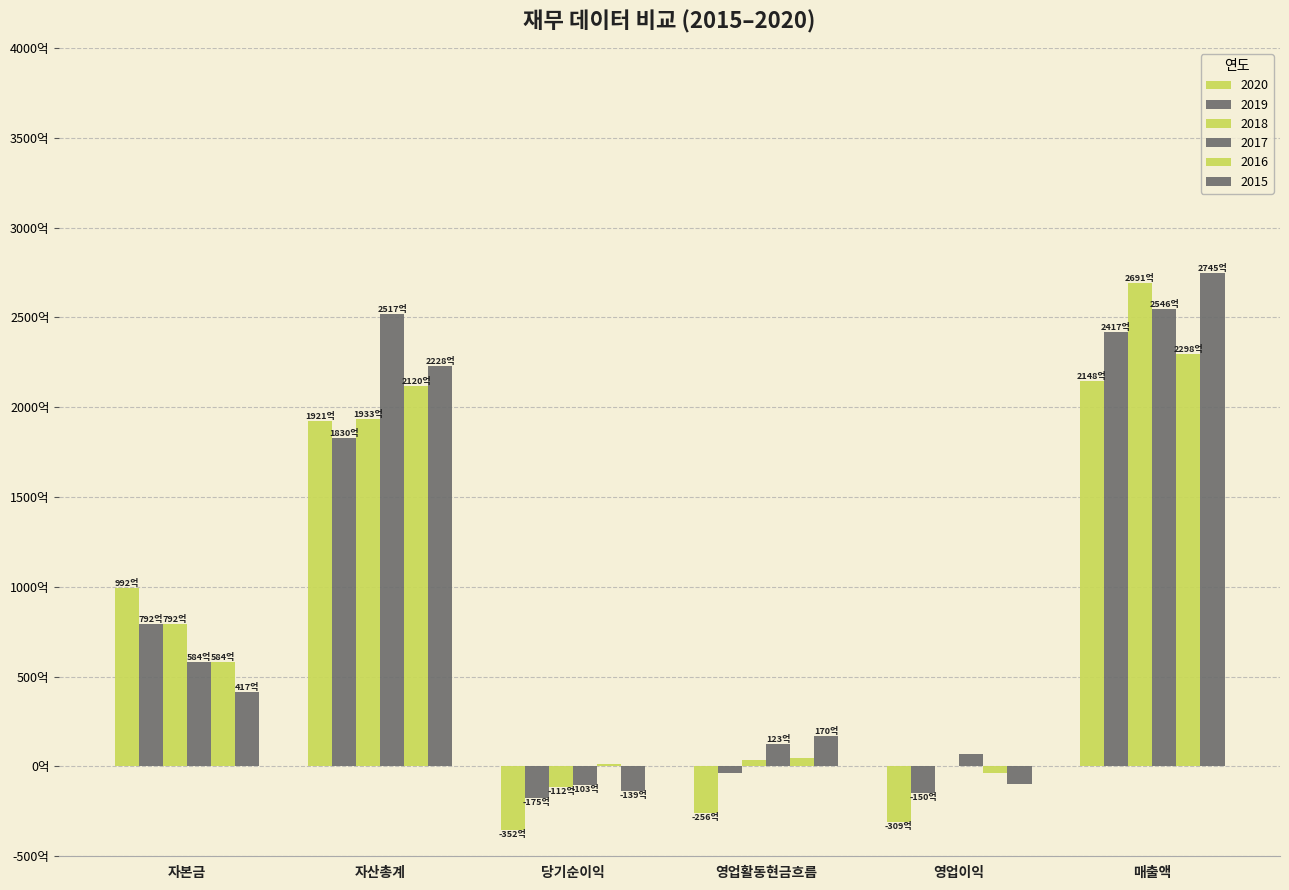

At how many categories does at least one series exceed 62872219212?

3